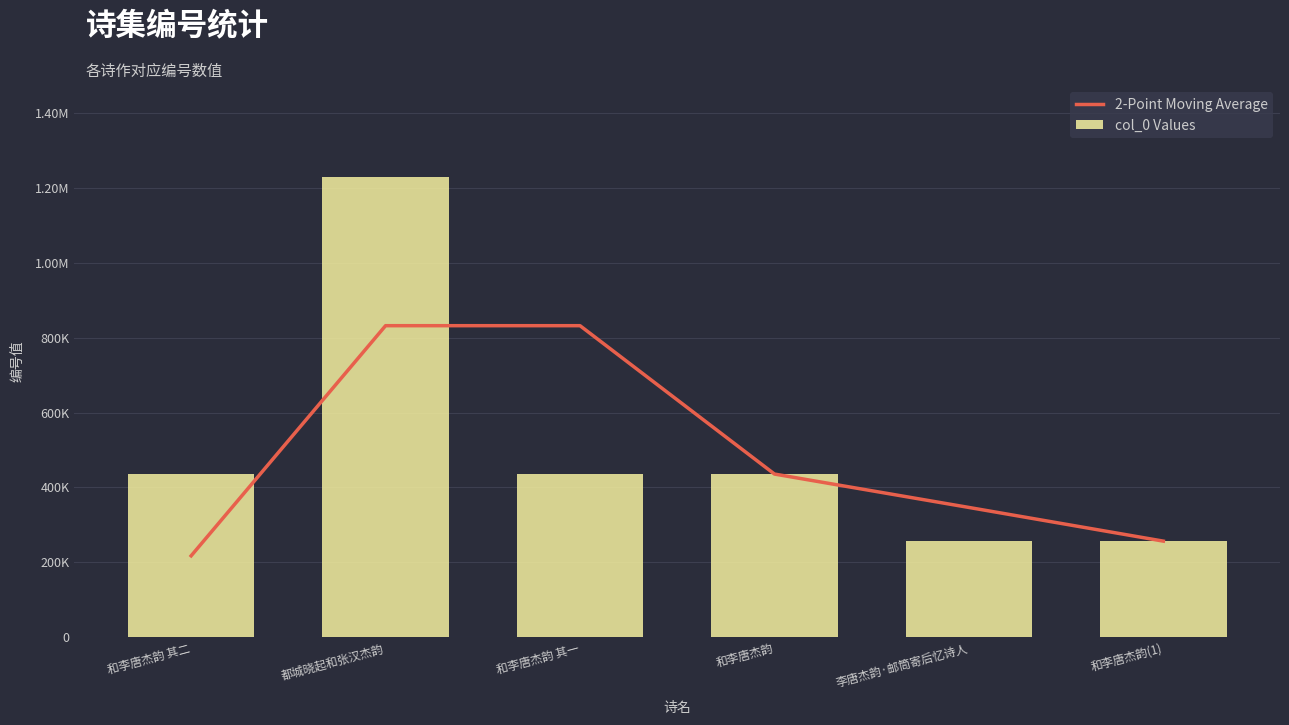

What are all the series names shown in the legend?

2-Point Moving Average, col_0 Values